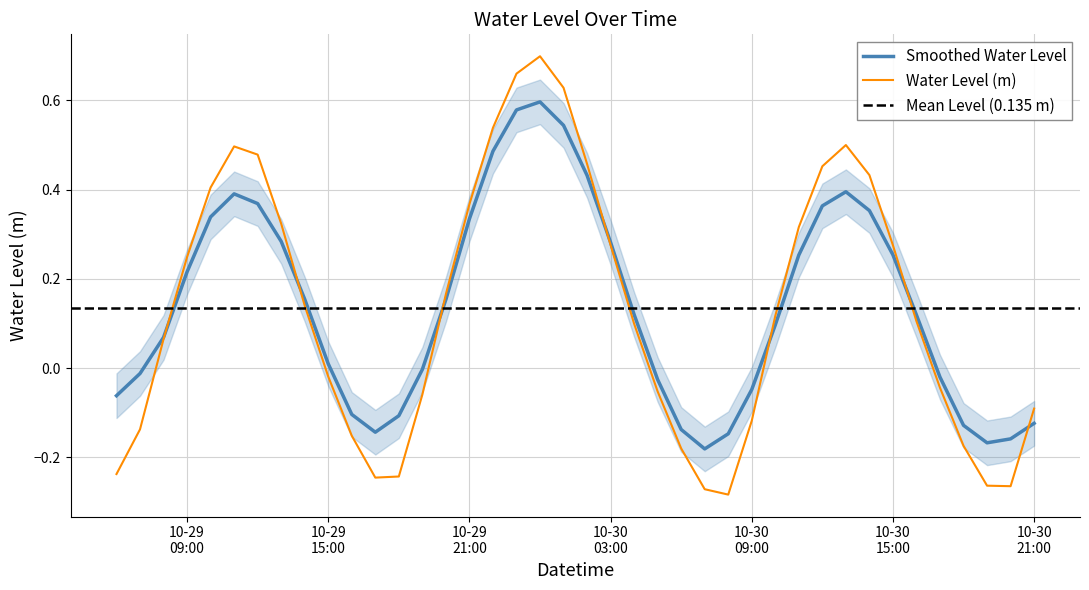

Reading left to right, list all the values displayed in this chart.

-0.2	-0.1	0.1	0.2	0.4	0.5	0.5	0.3	0.1	-0.0	-0.2	-0.2	-0.2	-0.1	0.2	0.4	0.5	0.7	0.7	0.6	0.5	0.3	0.1	-0.1	-0.2	-0.3	-0.3	-0.1	0.1	0.3	0.5	0.5	0.4	0.3	0.1	-0.0	-0.2	-0.3	-0.3	-0.1